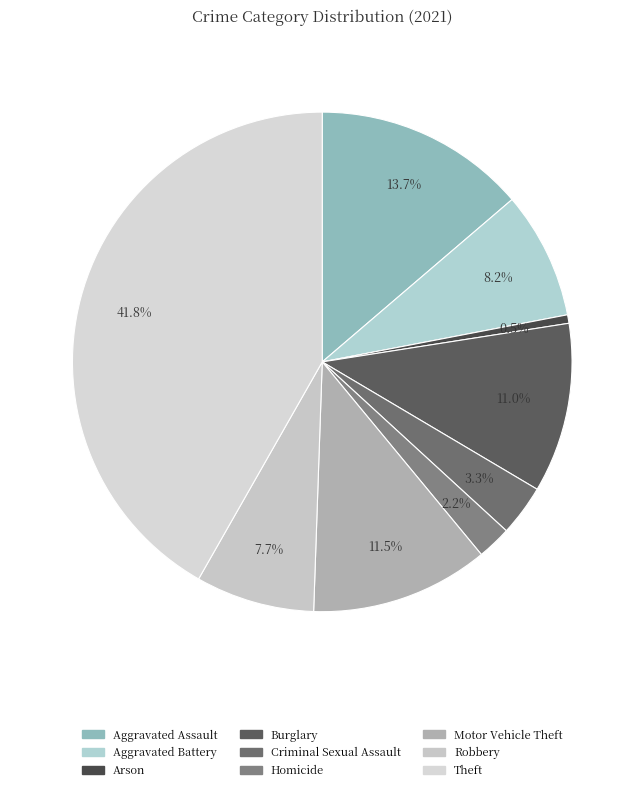

To the nearest percent, what is the difference between the largest and smallest slice percentages?

41%